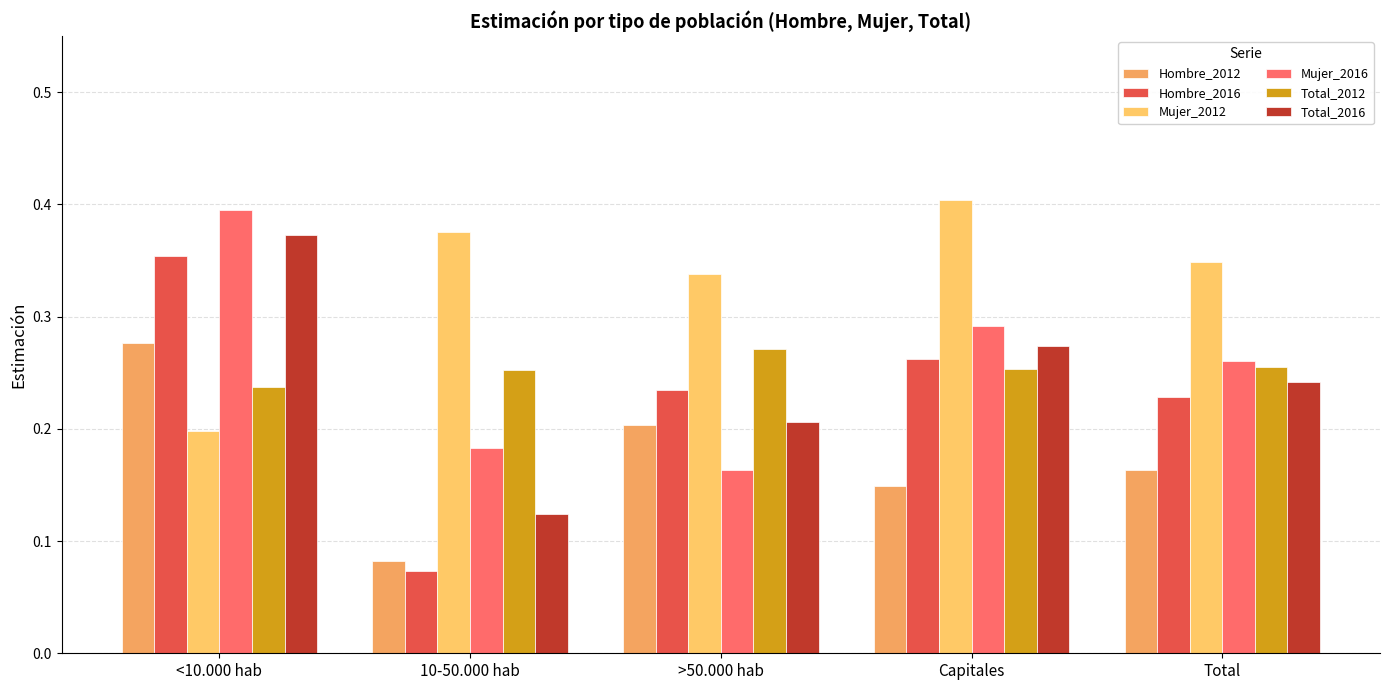

What is the total value across all series at Total?

1.5